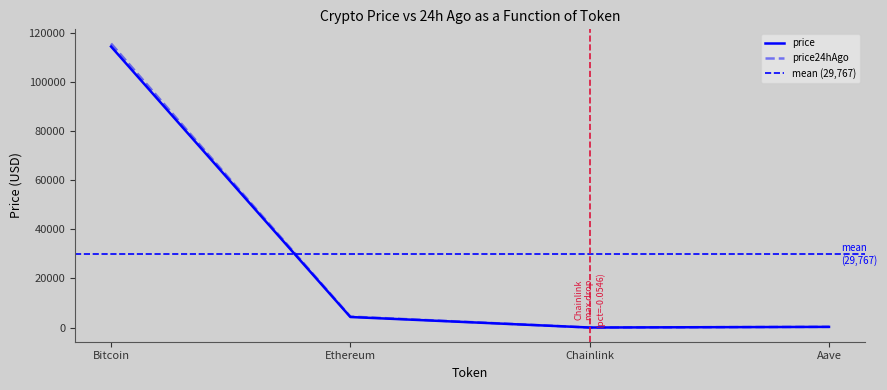

What is the value of the price point at the 2nd from the left?

4304.5